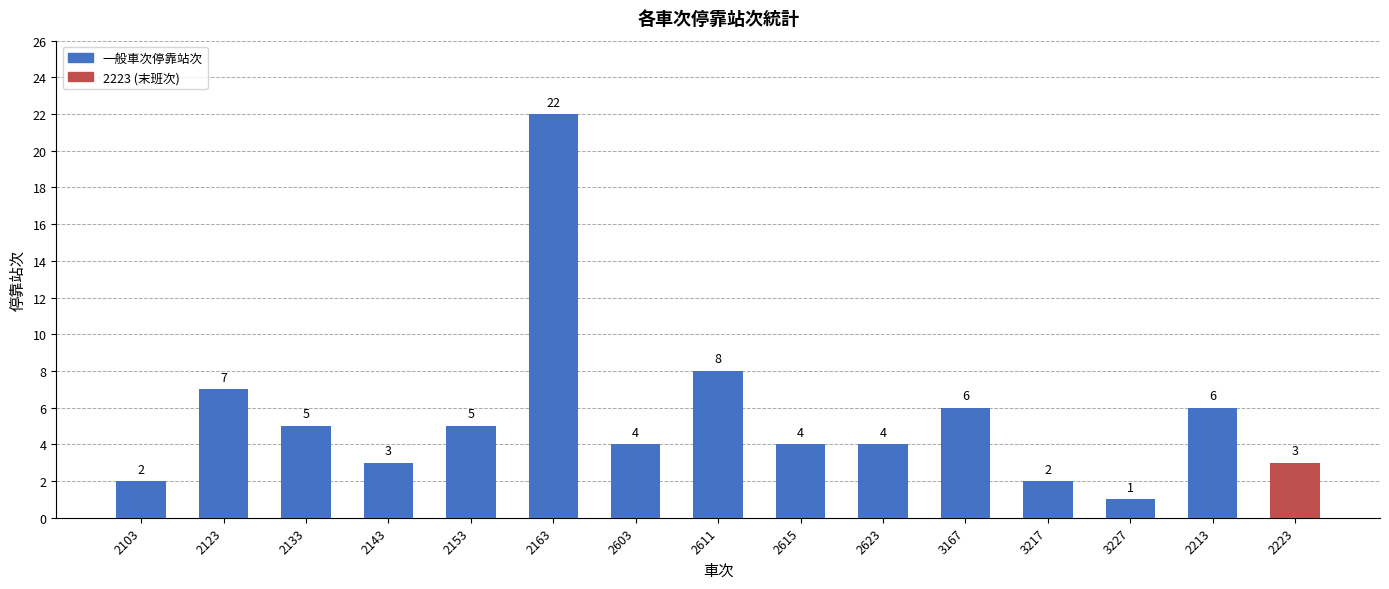

What is the value of the 14th bar from the left?

6